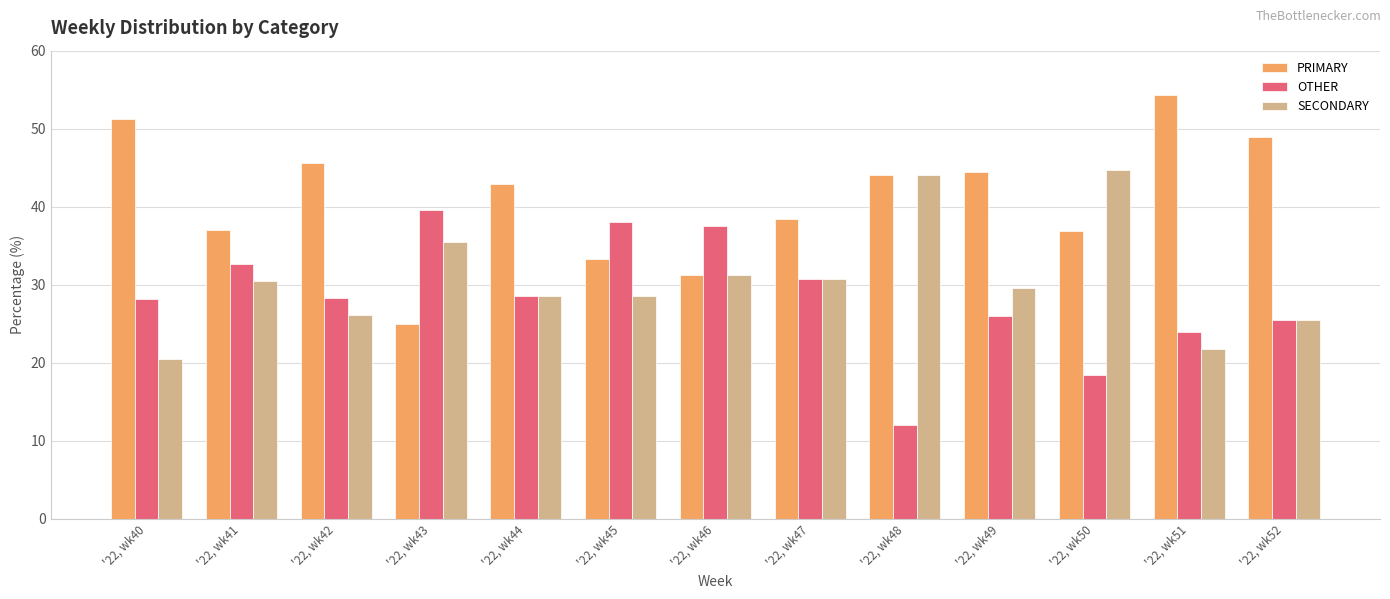

How many series are shown in this chart?

3